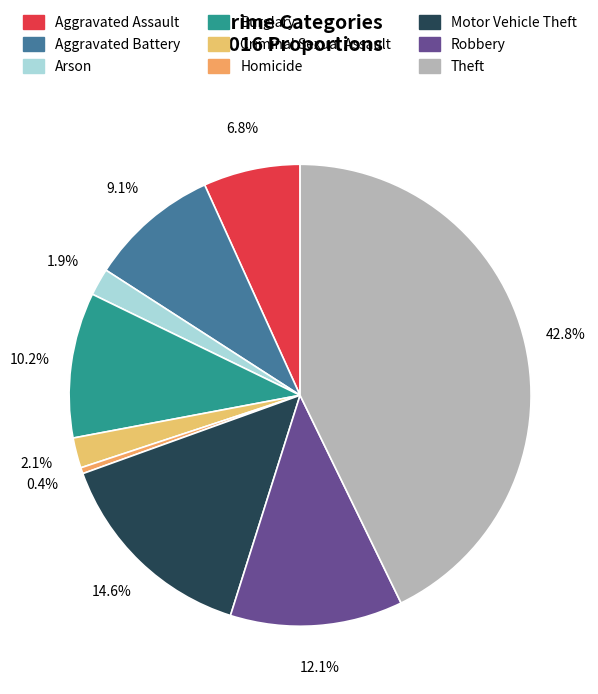

What percentage is the Aggravated Assault slice, to the nearest percent?

7%